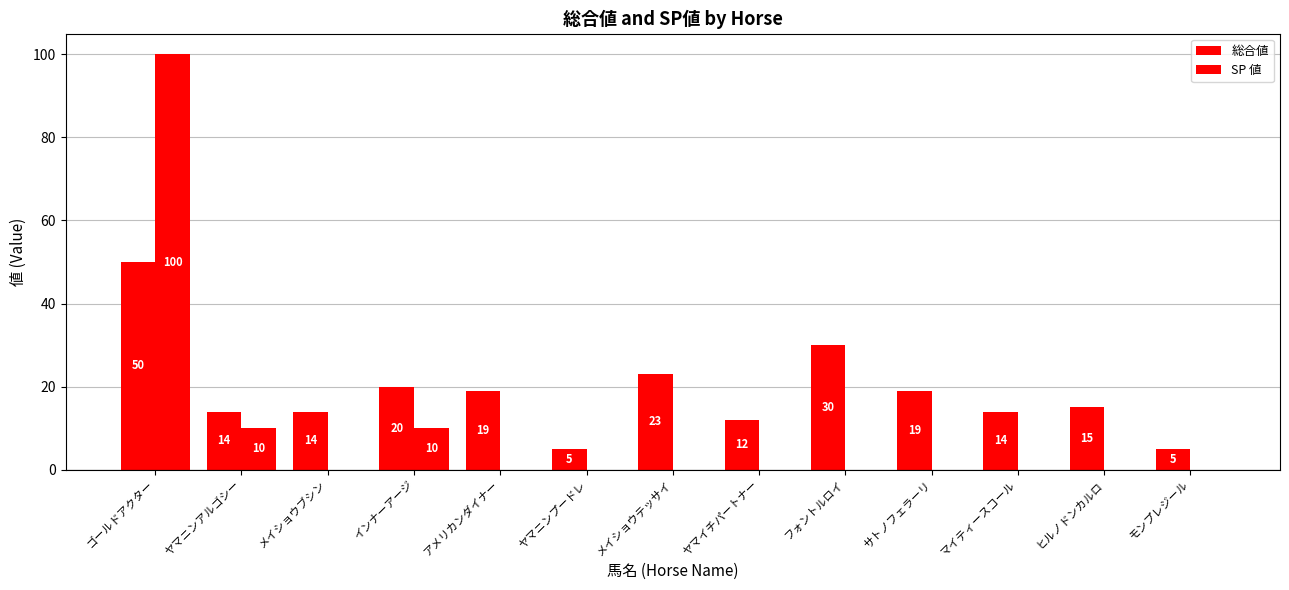

Where is SP 値 nearest to the value 50?

ヤマニンアルゴシー